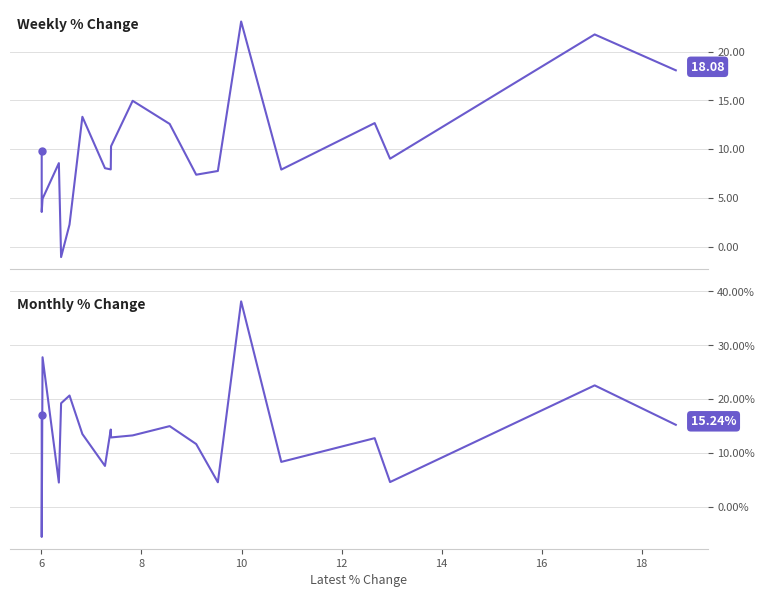

How many values in the Monthly series are below 13?

9